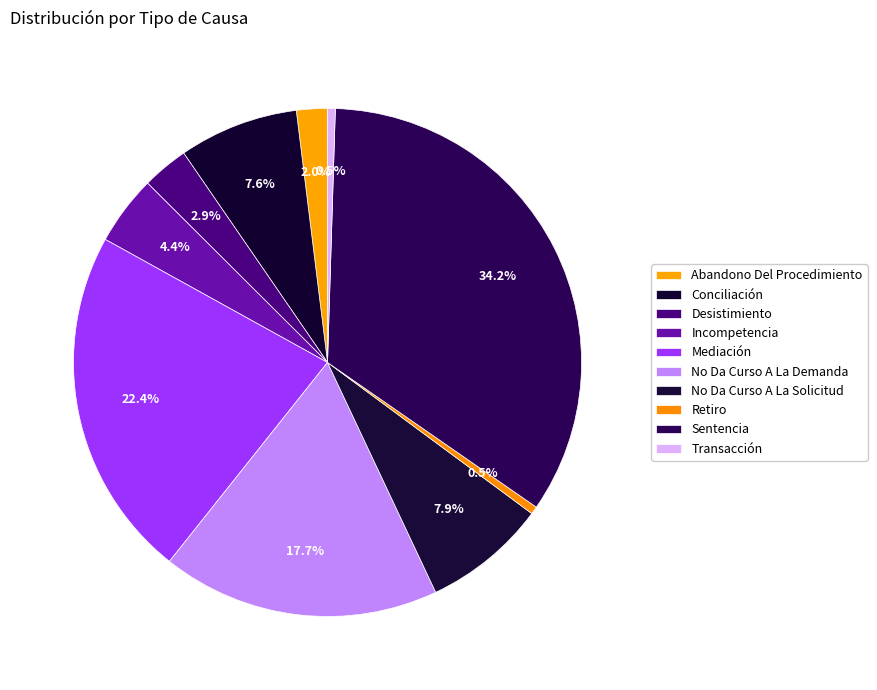

Is No Da Curso A La Solicitud the majority of the pie?

No